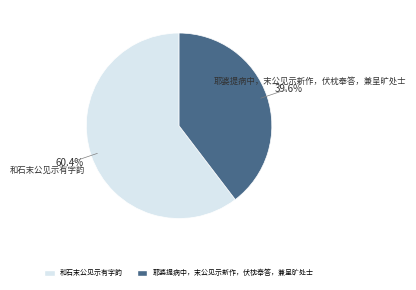

To the nearest percent, what percentage of the pie is 和石末公见示有字韵?

60%